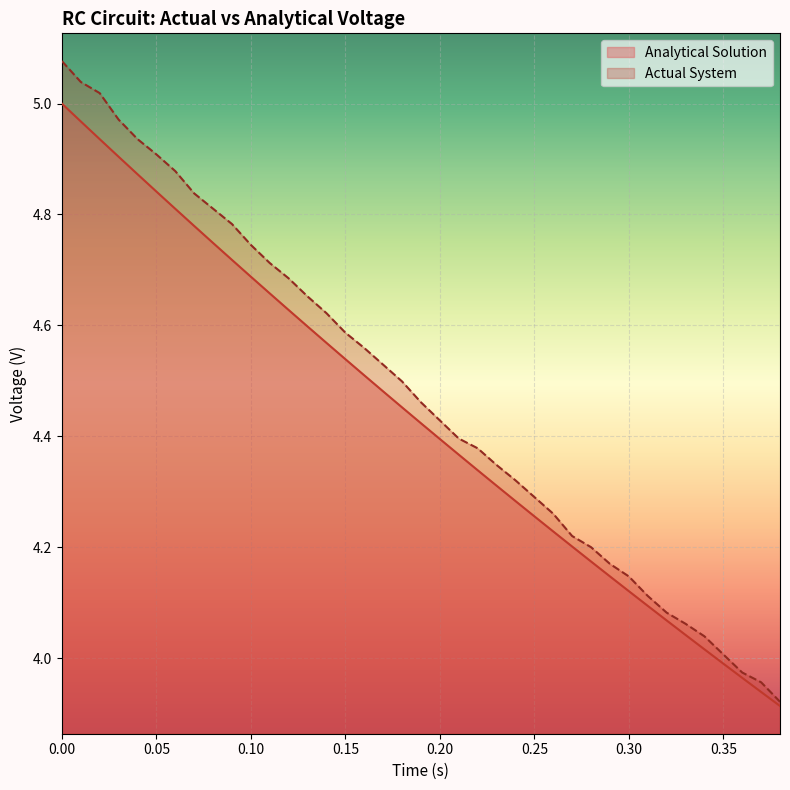

Which series has the largest range (max minus min)?

Actual System